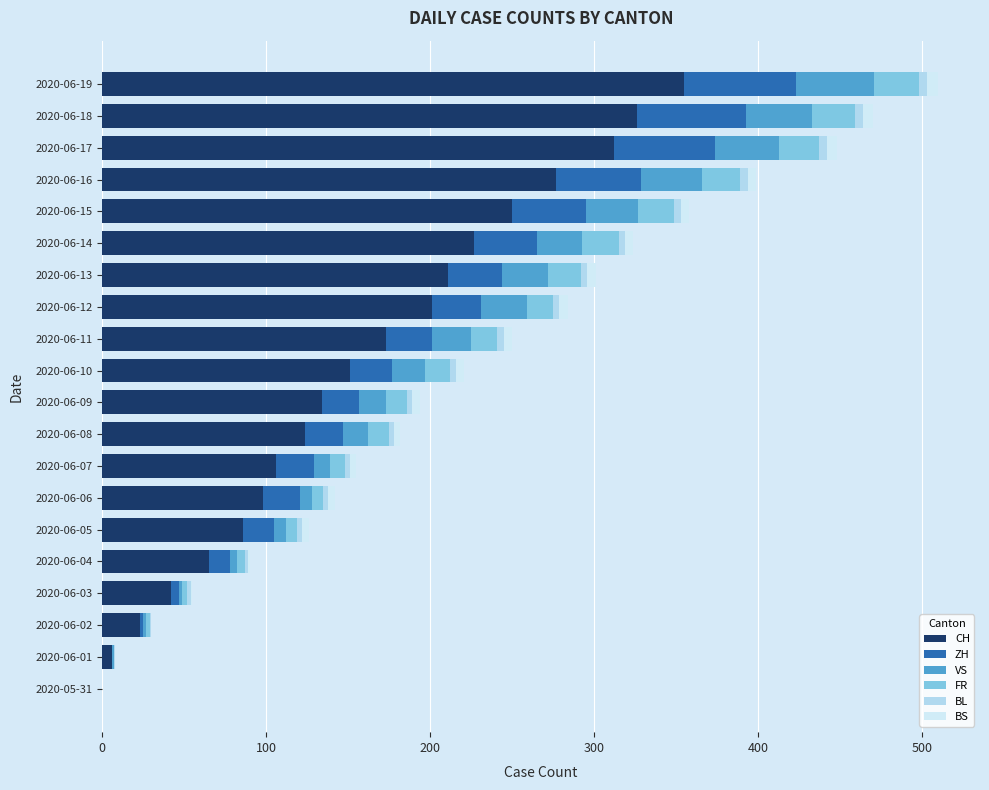

How many categories are shown in the chart?

20